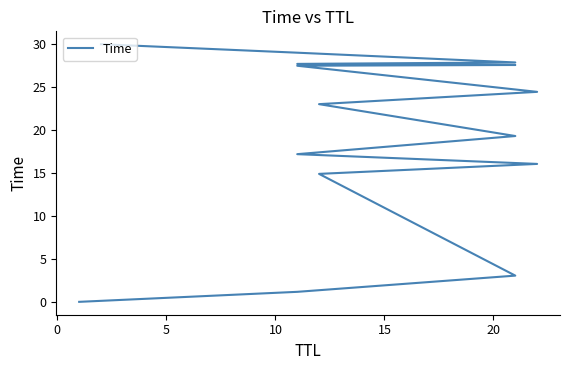

Does the chart have visible grid lines?

No